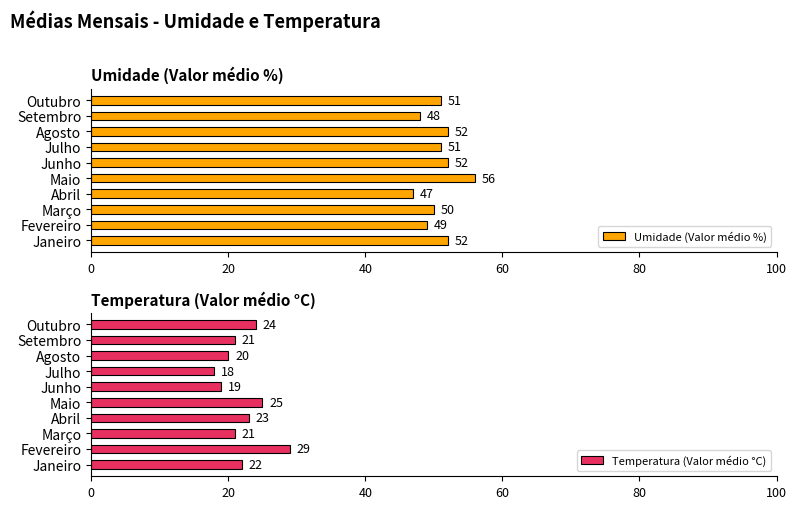

How many Umidade (Valor médio %) values are between 49 and 52?

7